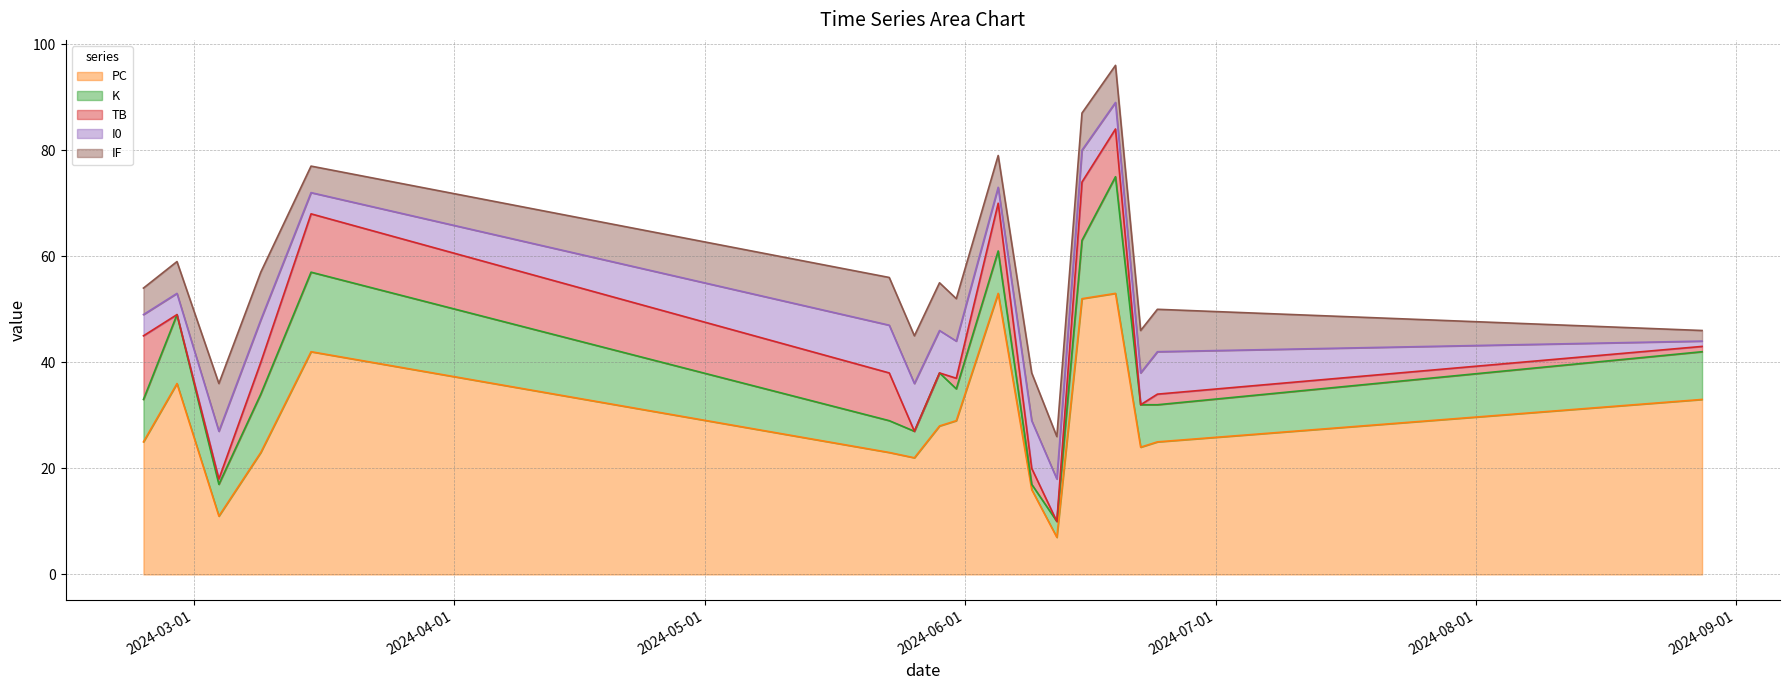

What is the label of the 10th point from the left?

2024-06-05